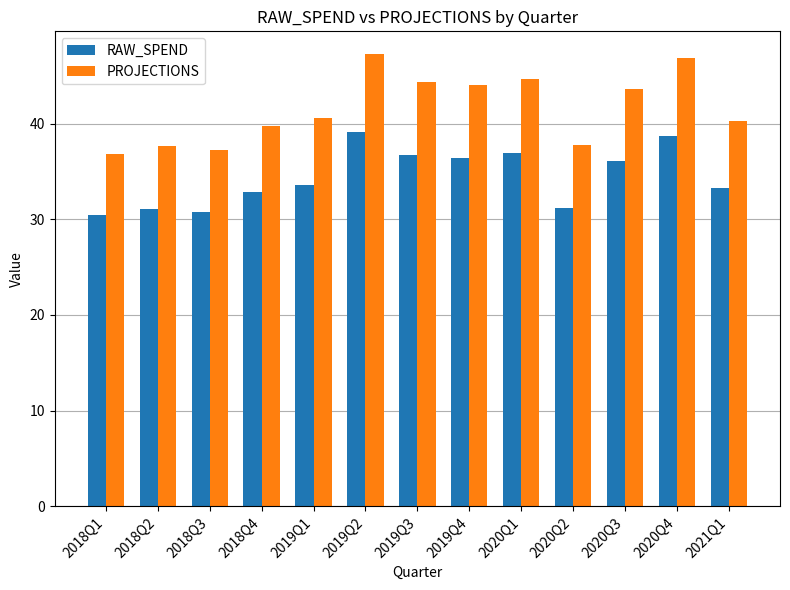

At 2018Q2, list the series in order from smallest to largest.

RAW_SPEND, PROJECTIONS